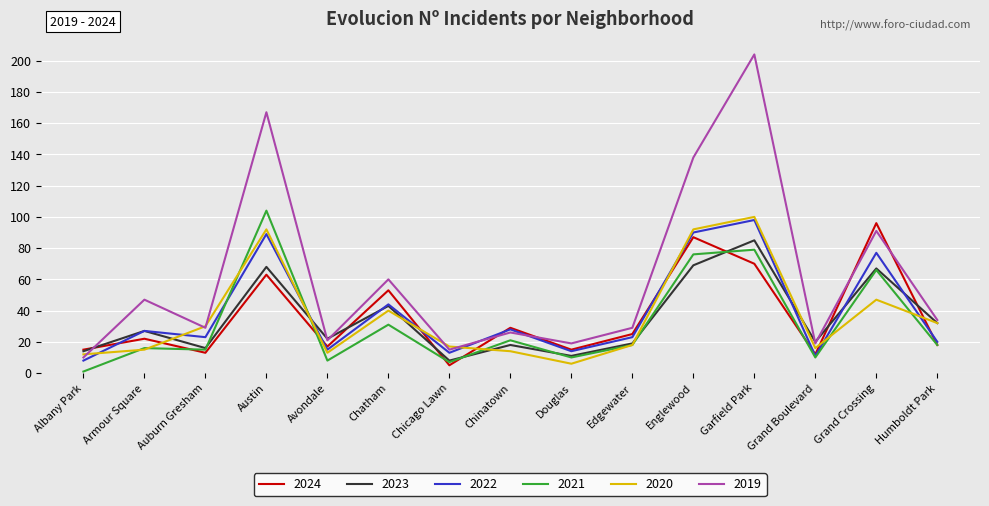

After their last crossing, which series has the higher values: 2020 or 2019?

2019